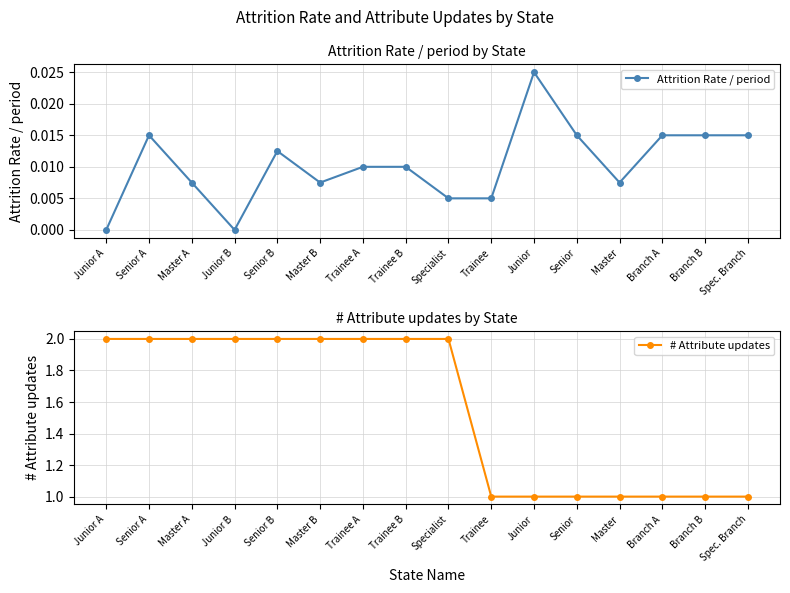

What are all the series names shown in the legend?

Attrition Rate / period, # Attribute updates